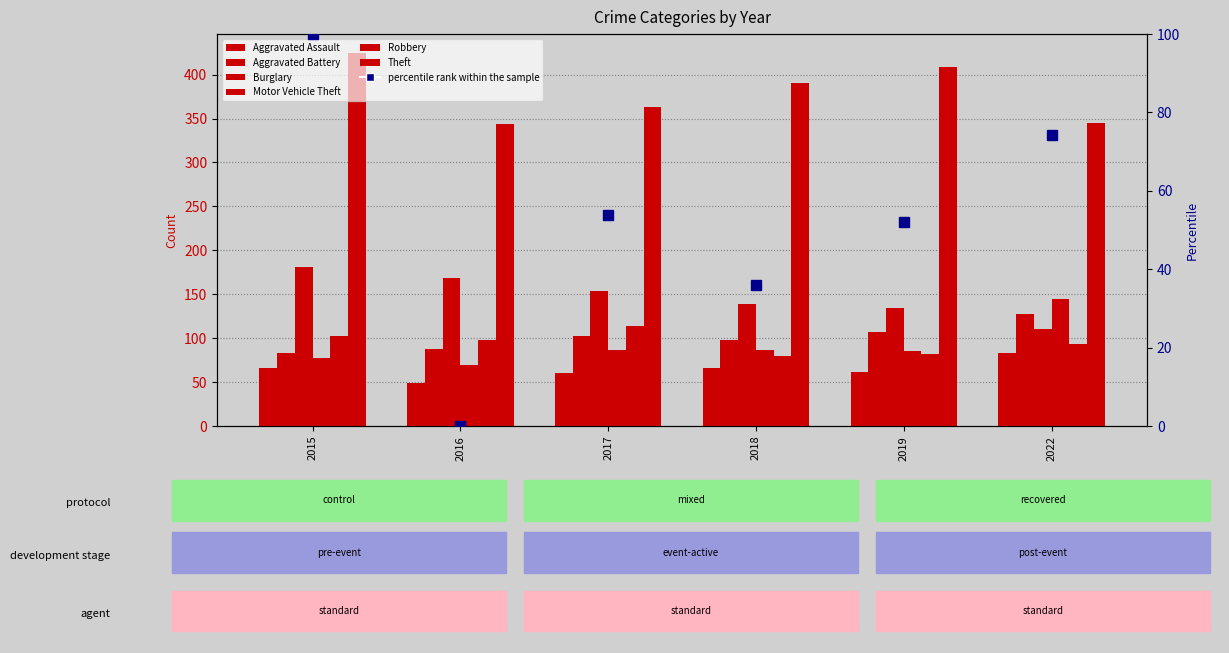

Reading left to right, transcribe all the data shown in this chart.

Aggravated Assault: 2015=66	2016=49	2017=60	2018=66	2019=61	2022=83
Aggravated Battery: 2015=83	2016=88	2017=102	2018=98	2019=107	2022=128
Burglary: 2015=181	2016=168	2017=154	2018=139	2019=134	2022=110
Motor Vehicle Theft: 2015=77	2016=70	2017=87	2018=86	2019=85	2022=145
Robbery: 2015=102	2016=98	2017=114	2018=80	2019=82	2022=93
Theft: 2015=425	2016=344	2017=363	2018=390	2019=409	2022=345